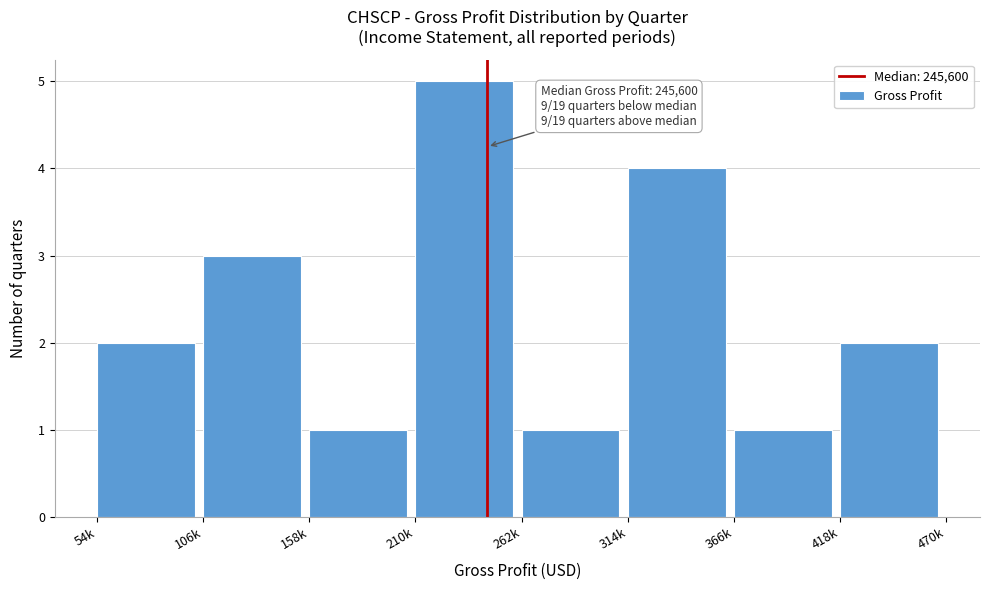

Reading right to left, what are all the values shown in this chart?

418k=2	366k=1	314k=4	262k=1	210k=5	158k=1	106k=3	54k=2